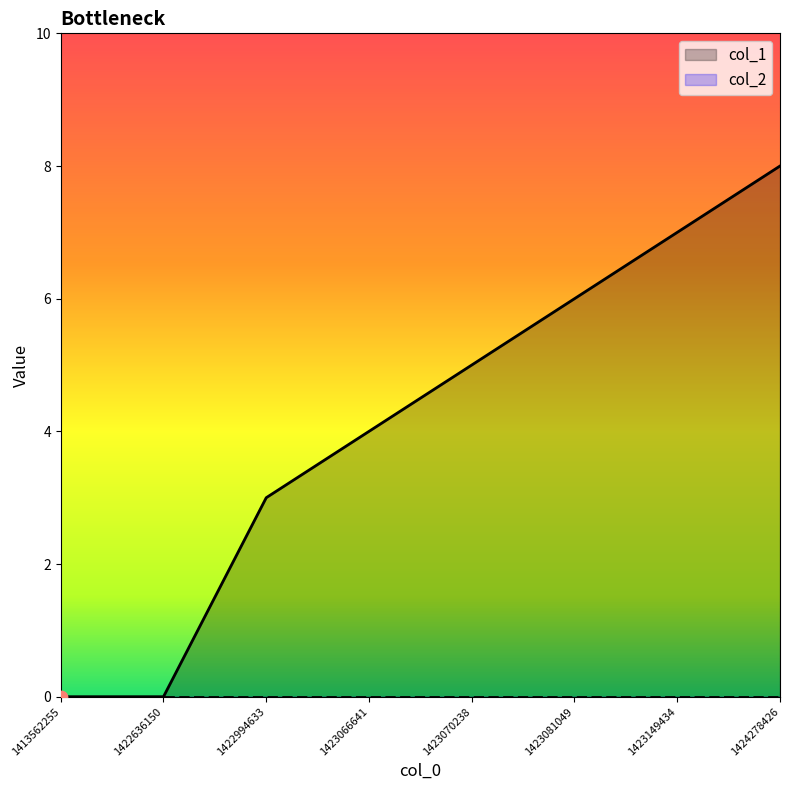

What is the ratio of the value at 1423149434 to the value at 1423070238?

1.4